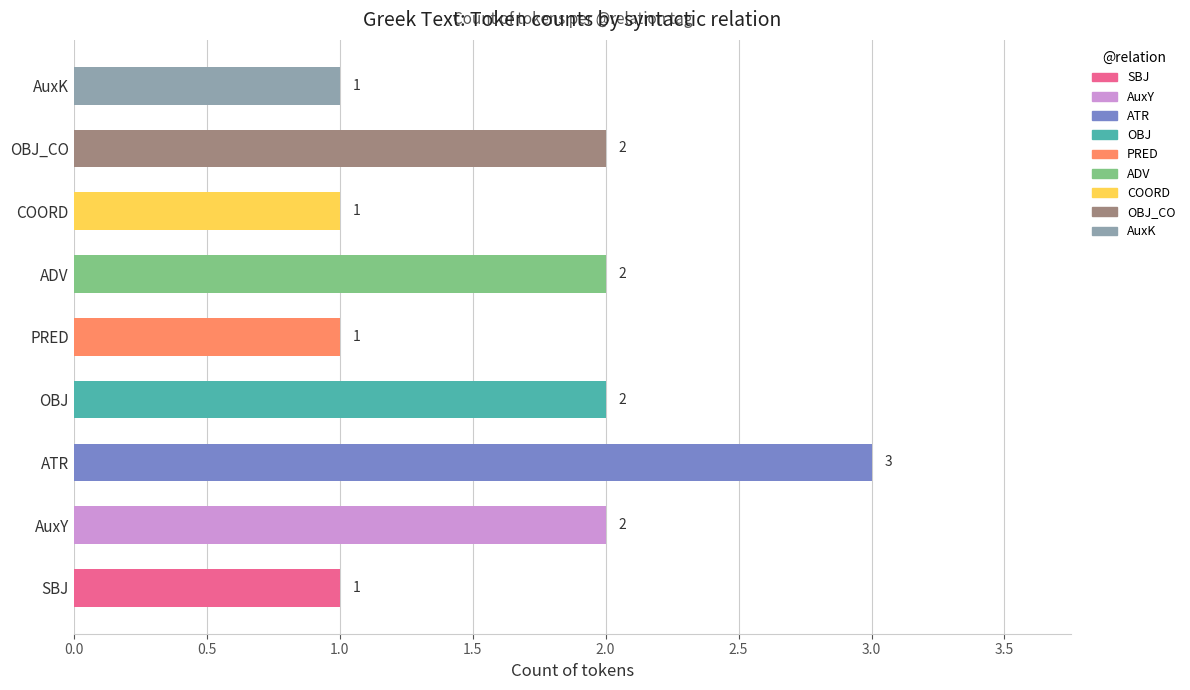

The chart shows a value of 1 at PRED. True or false?

True